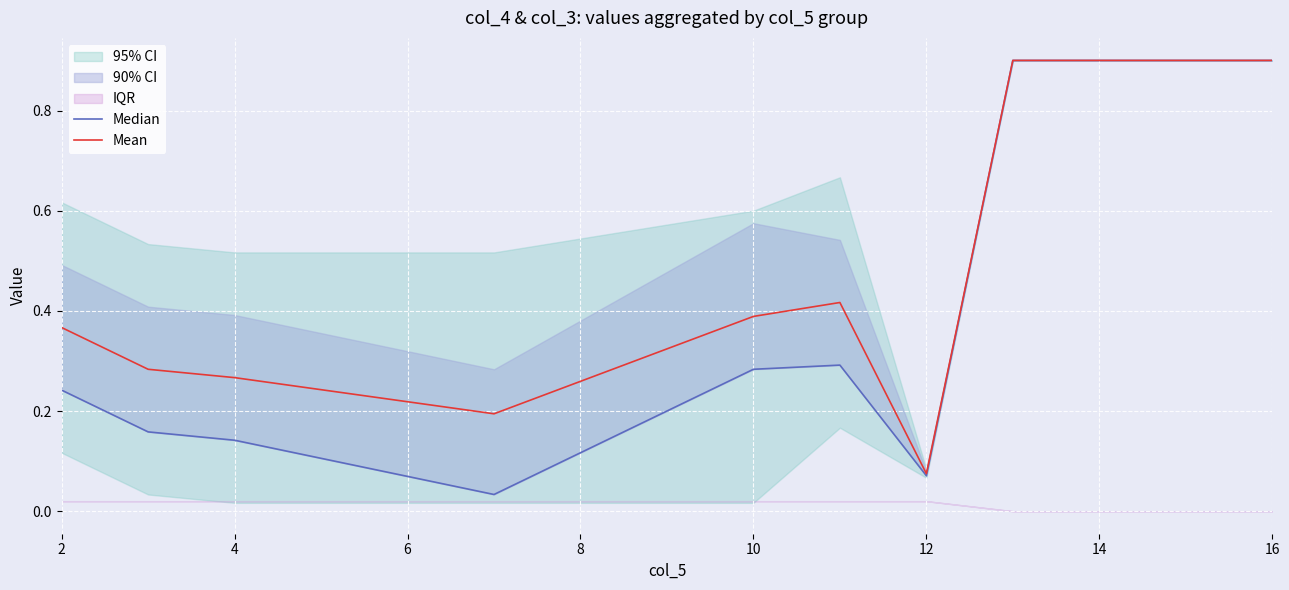

Rank the series by their average value, from lowest to highest.

Median, Mean